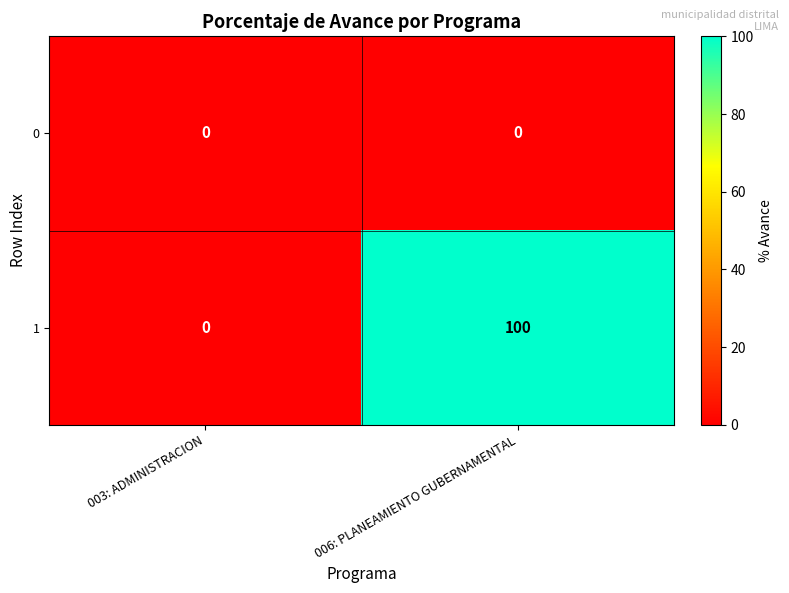

How many values in 1 are above zero?

1